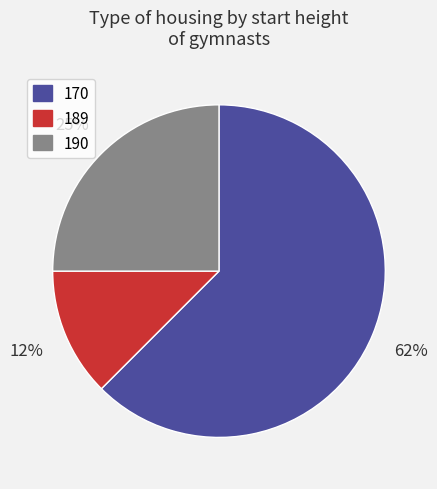

Which category has the biggest portion of the pie?

170